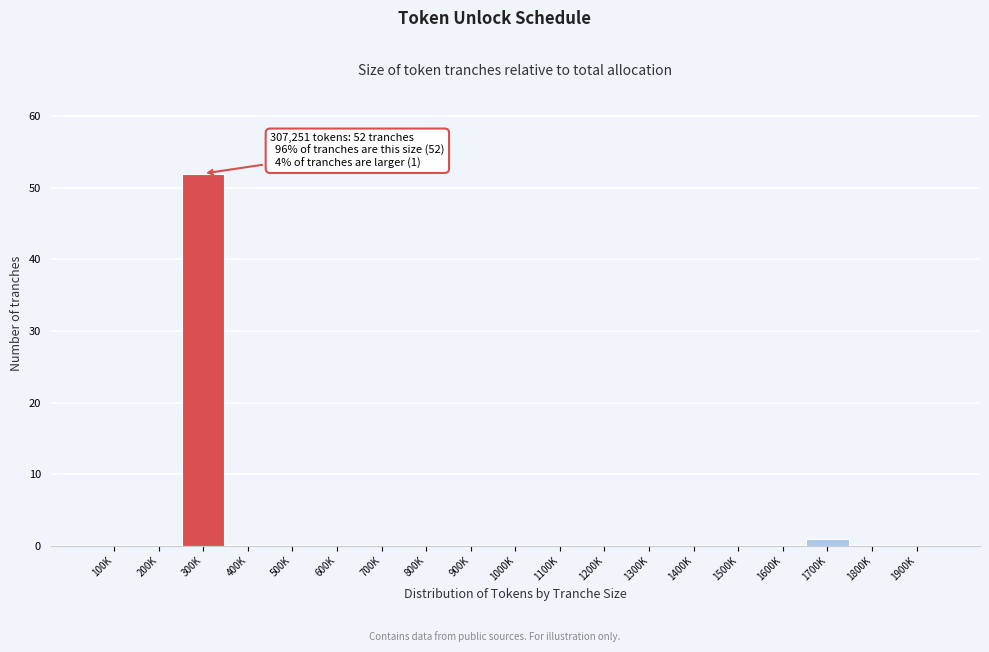

Reading right to left, what are all the values shown in this chart?

1900K=0	1800K=0	1700K=1	1600K=0	1500K=0	1400K=0	1300K=0	1200K=0	1100K=0	1000K=0	900K=0	800K=0	700K=0	600K=0	500K=0	400K=0	300K=52	200K=0	100K=0